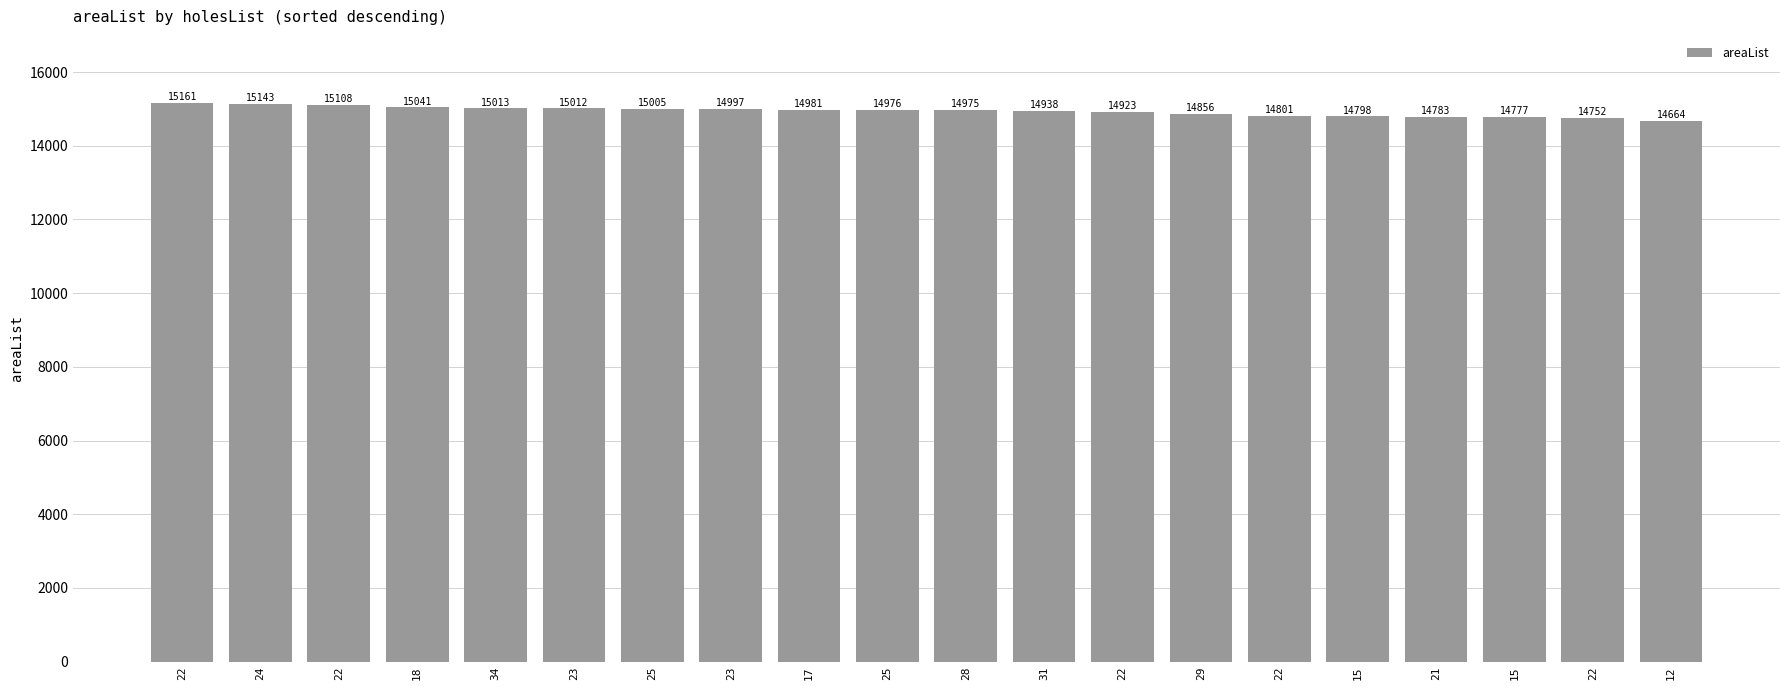

What is the average value?

14935.6